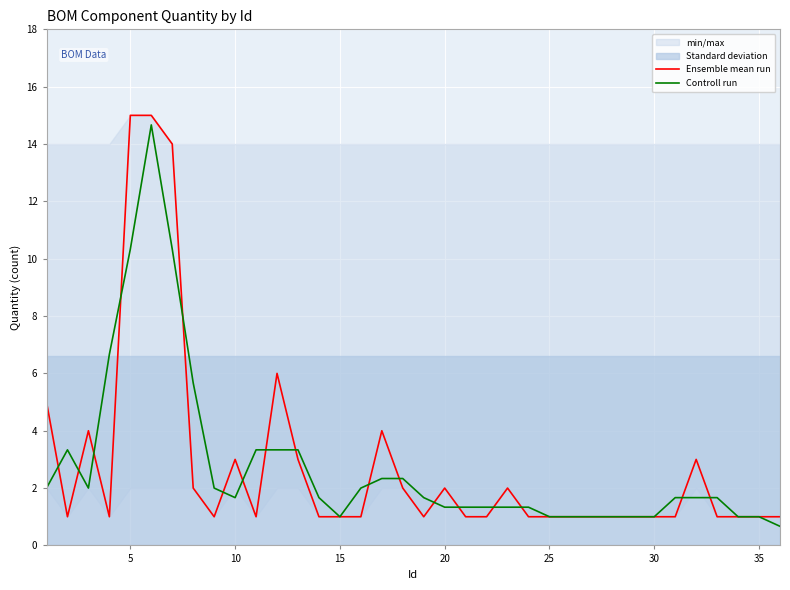

What is the minimum value for Controll run?

0.7